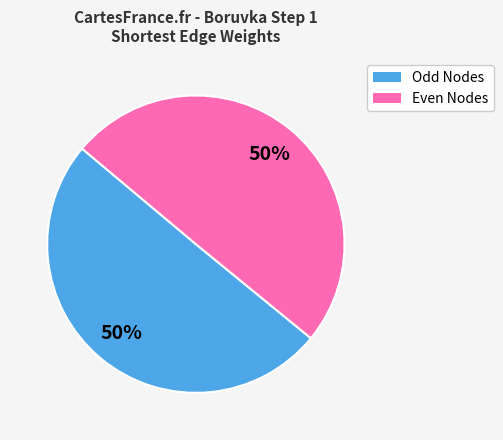

Is it true that Odd Nodes is 50% of the pie?

True